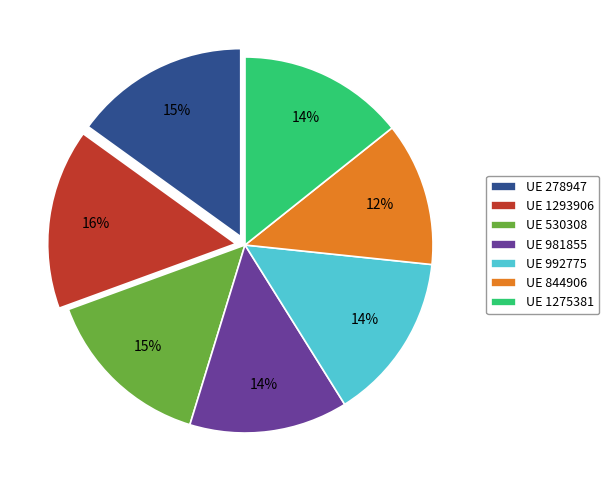

Is there a majority slice in this chart?

No